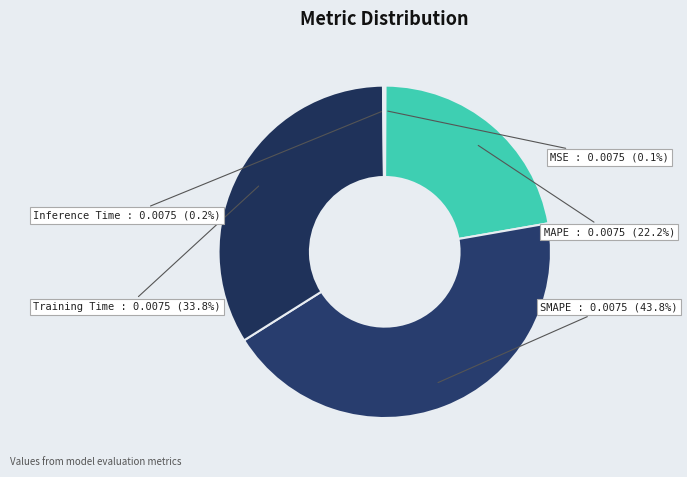

To the nearest percent, what portion does Training Time represent?

34%